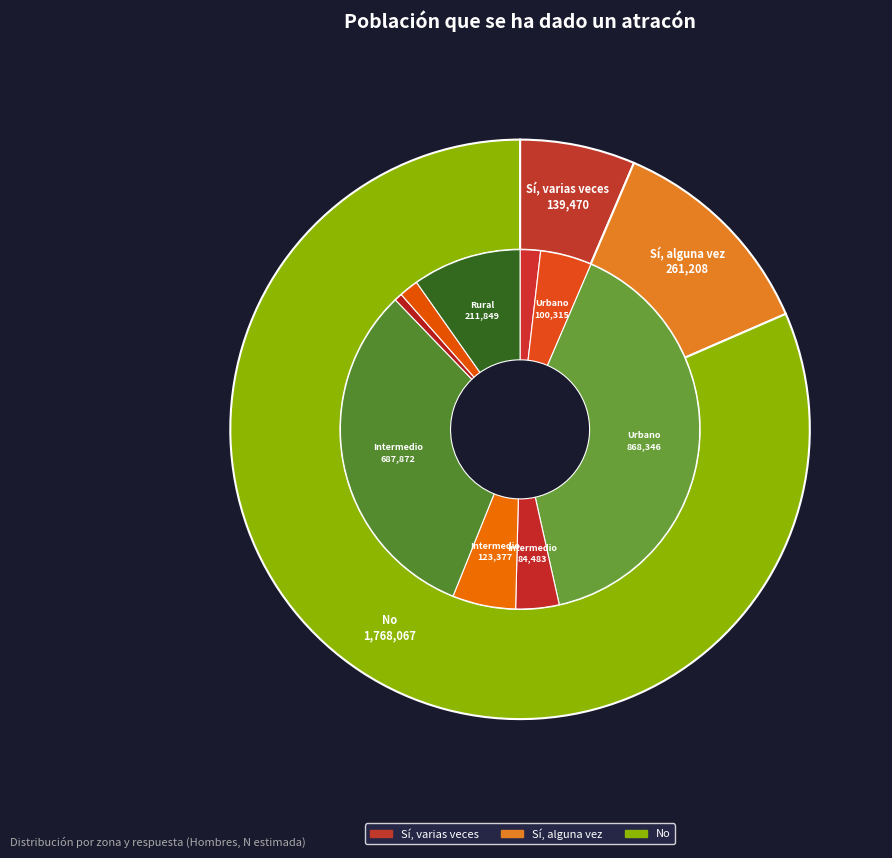

How many segments does this pie chart have?

3